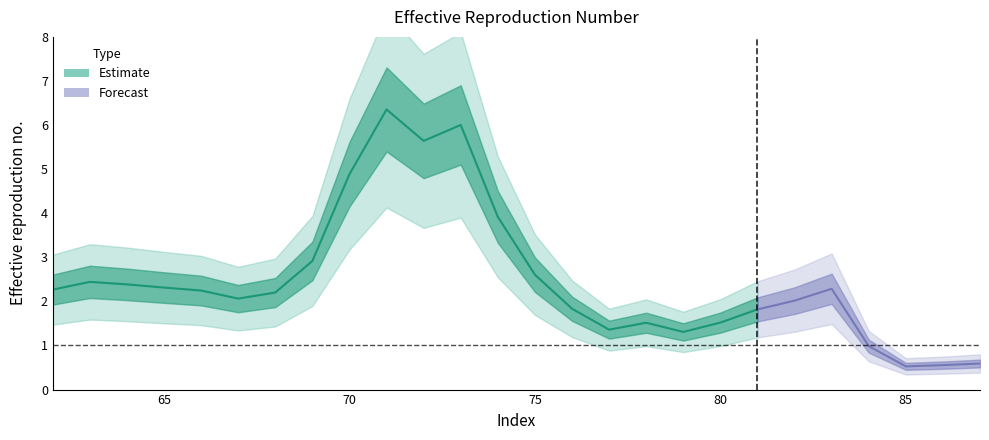

How many categories are shown in the chart?

26